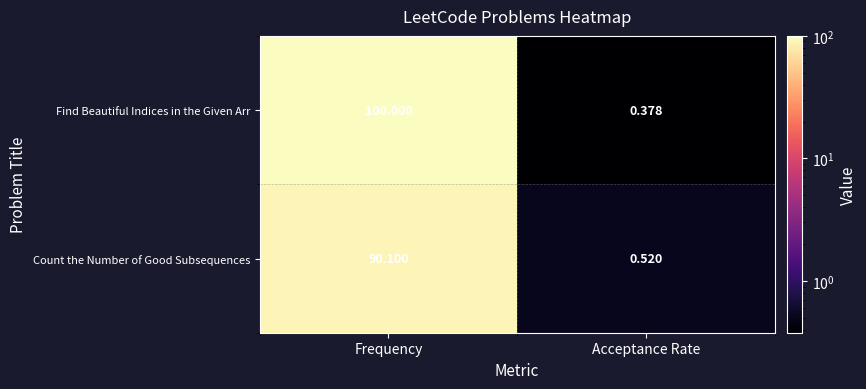

Which category has the lowest value across all series?

Acceptance Rate